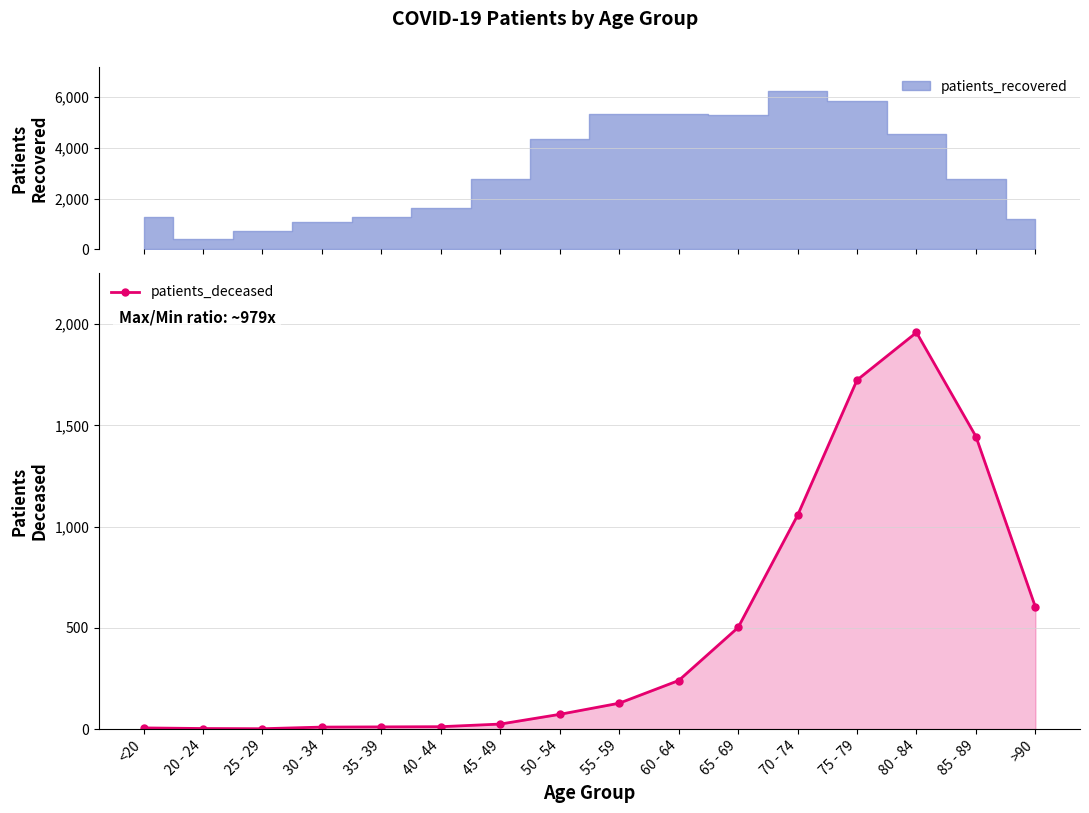

Rank the categories by value from lowest to highest.

25 - 29, 20 - 24, <20, 30 - 34, 35 - 39, 40 - 44, 45 - 49, 50 - 54, 55 - 59, 60 - 64, 65 - 69, >90, 70 - 74, 85 - 89, 75 - 79, 80 - 84